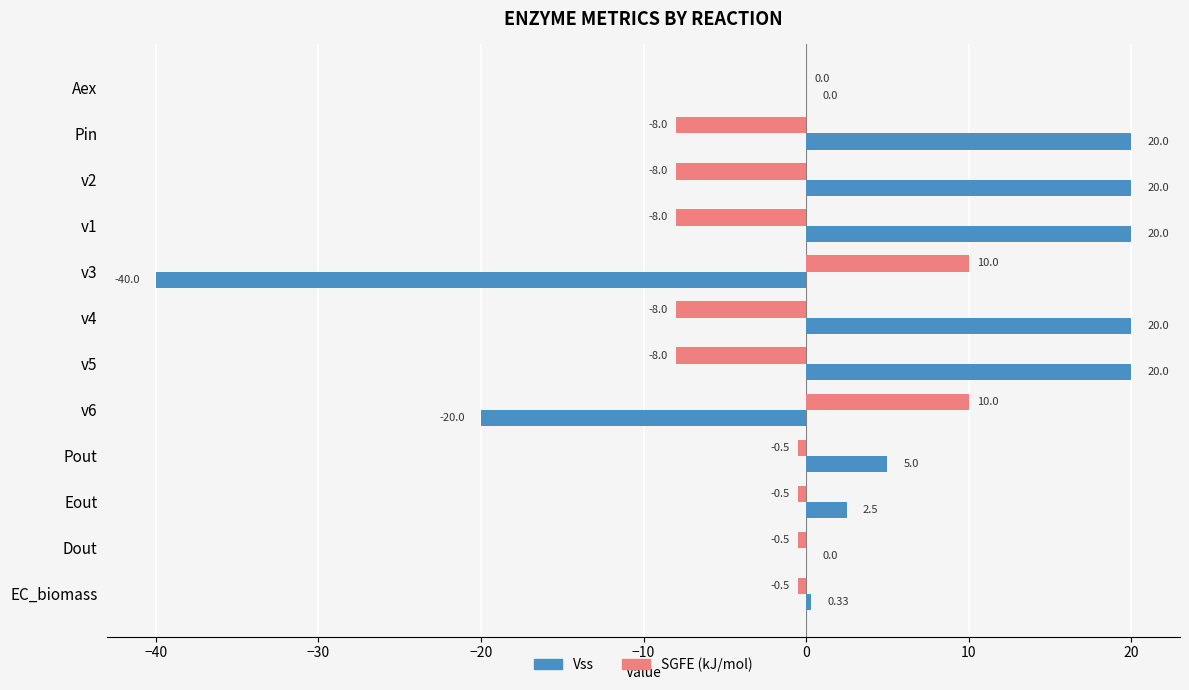

Is the value of SGFE (kJ/mol) at v3 greater than the value of Vss at v4?

No